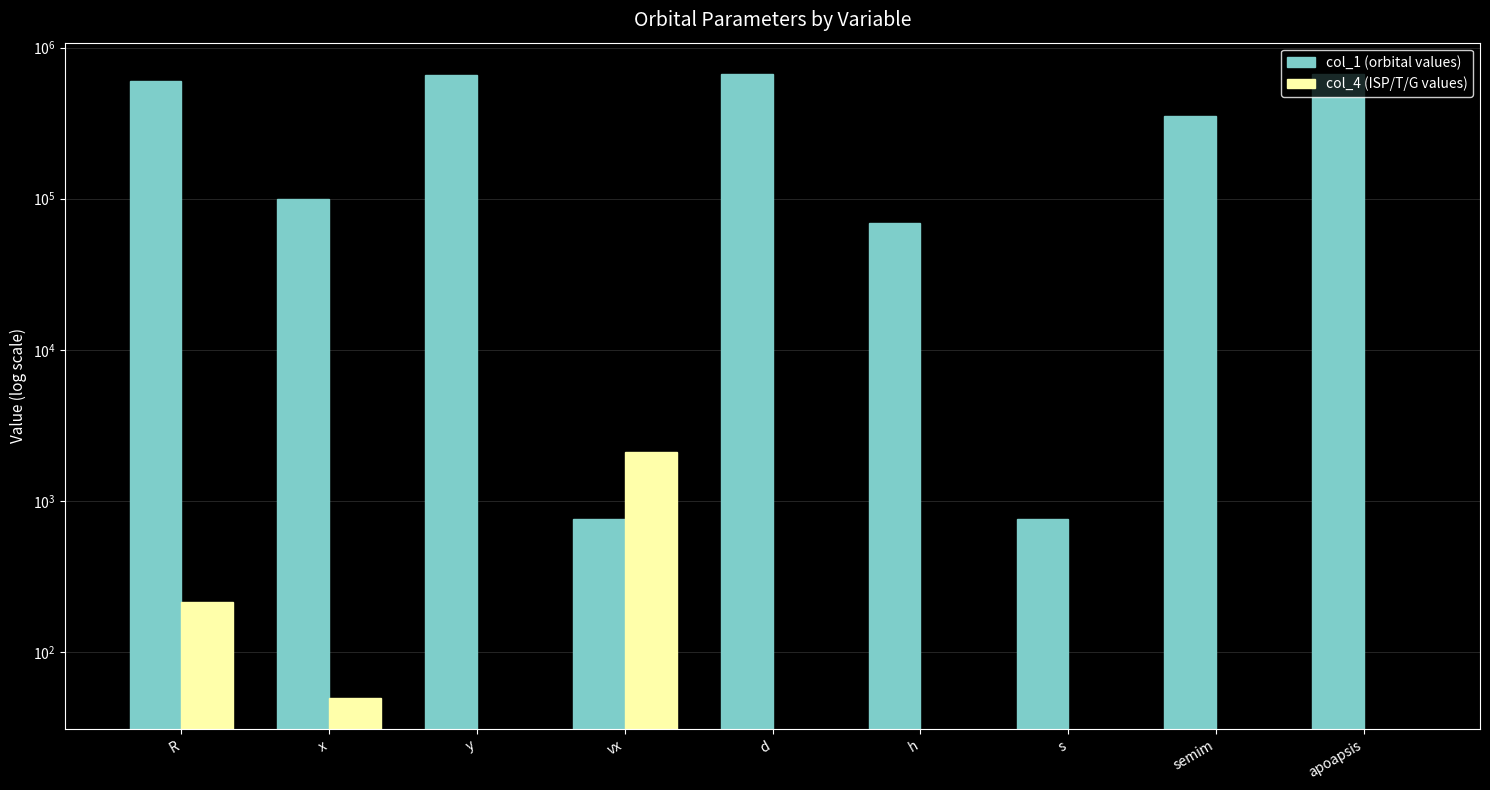

List the series in order of their overall mean, highest first.

col_1 (orbital values), col_4 (ISP/T/G values)